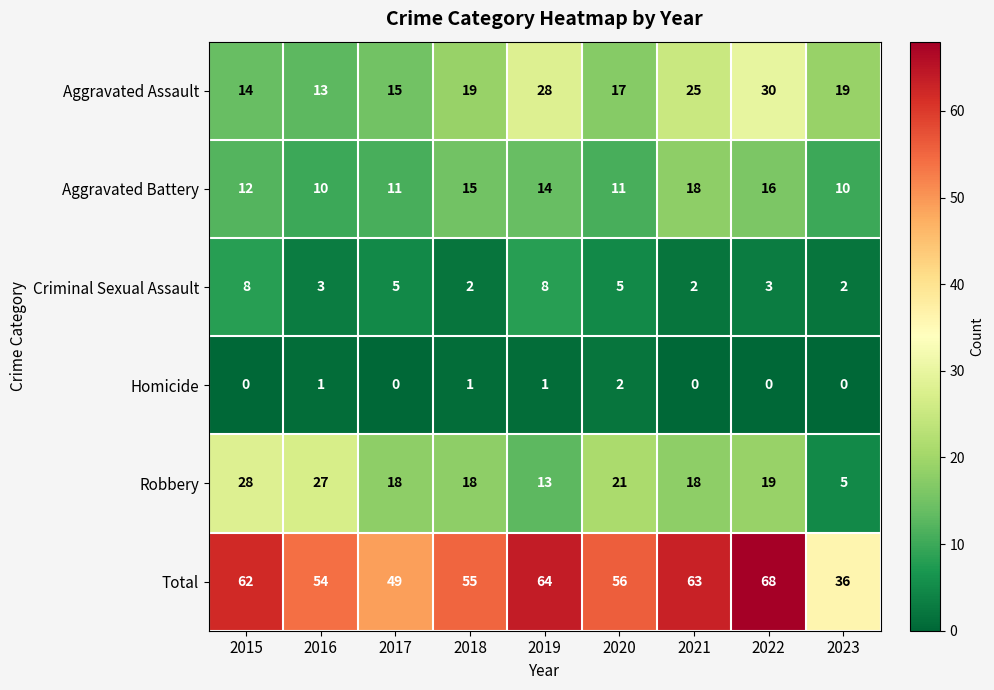

Rank the series by their maximum value, from lowest to highest.

Homicide, Criminal Sexual Assault, Aggravated Battery, Robbery, Aggravated Assault, Total